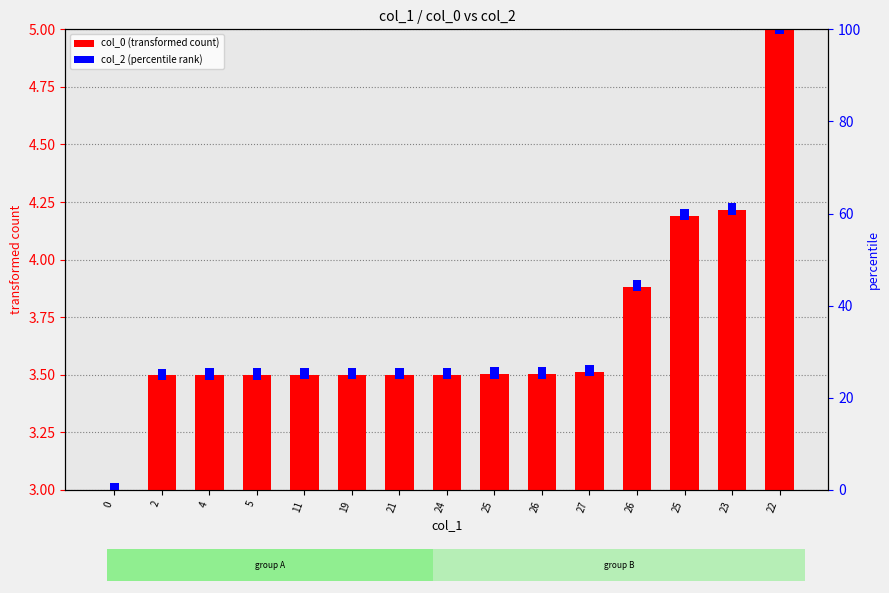

Which has a higher value, 4 or 21?

21